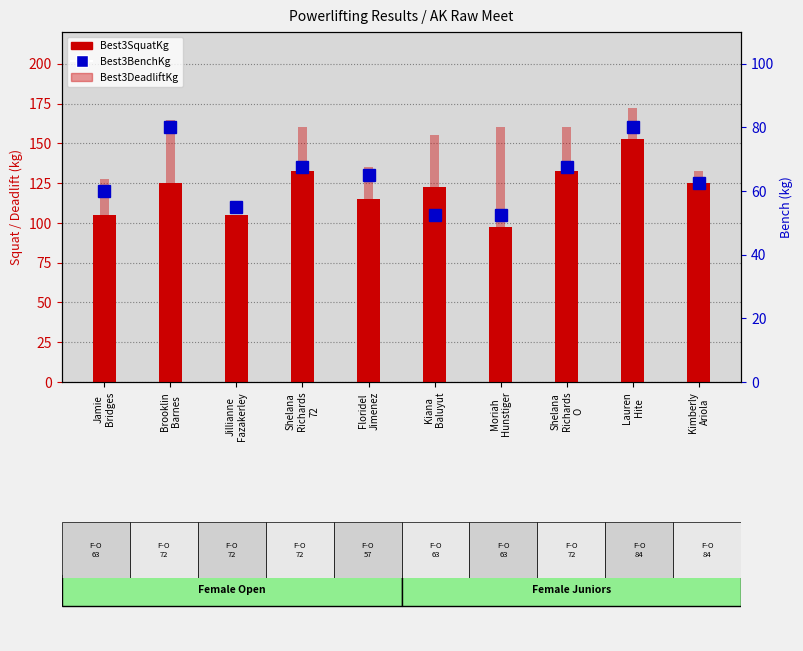

What are all the series names shown in the legend?

Best3SquatKg, Best3DeadliftKg, Best3BenchKg